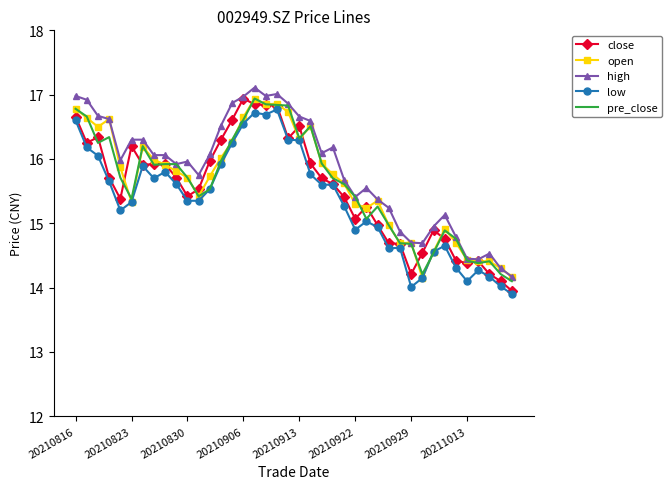

What is the greatest value displayed?

17.1